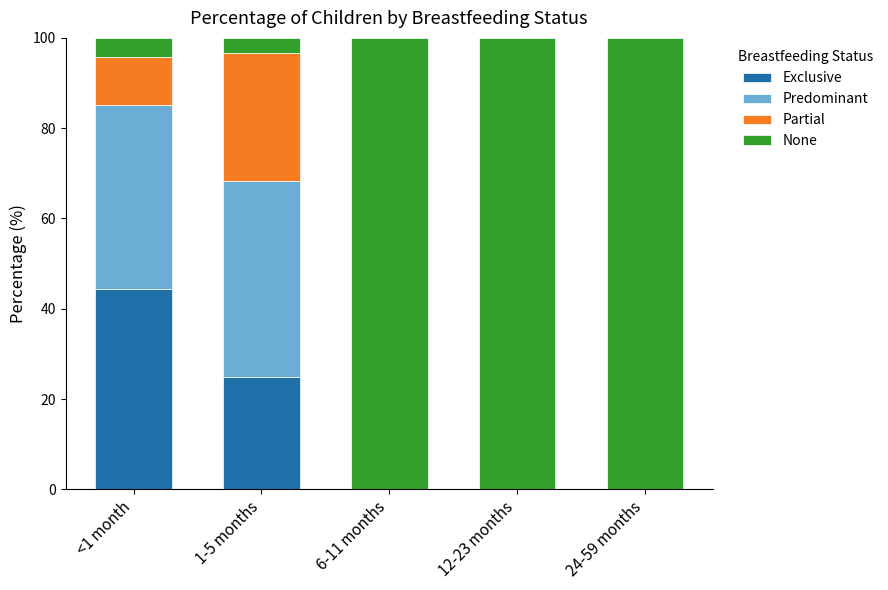

At which label does Exclusive reach its peak?

<1 month